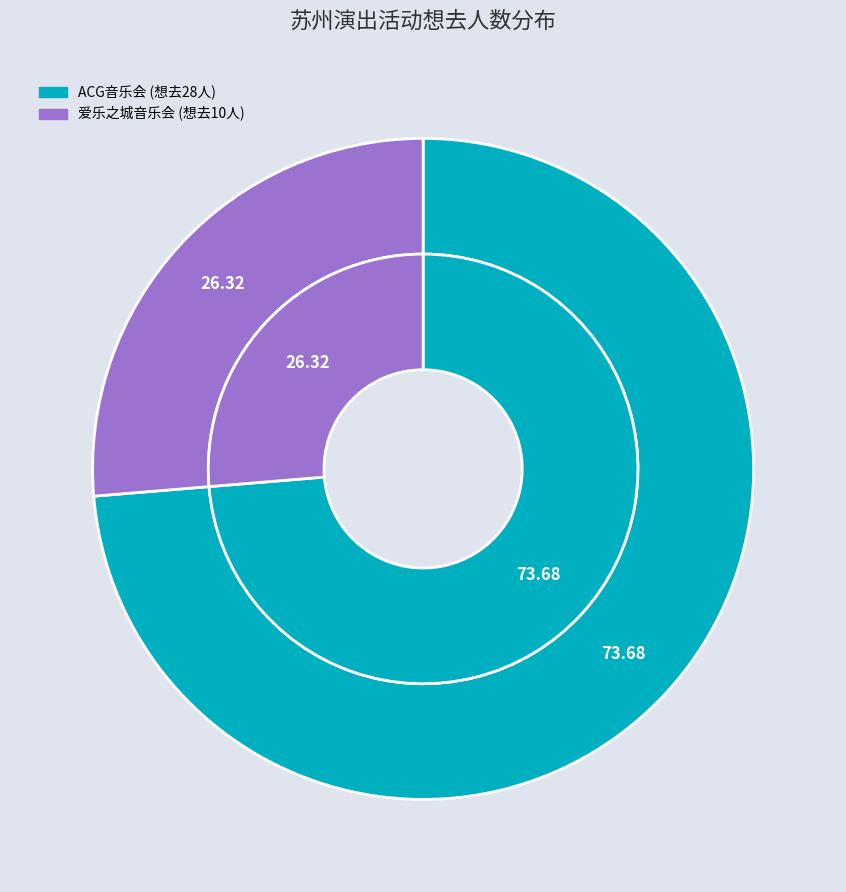

Is 苏州·《沐云华·次元狂想》经典动漫二次元ACG音乐会-琥珀琴师xMonax云小鱼 the majority of the pie?

Yes